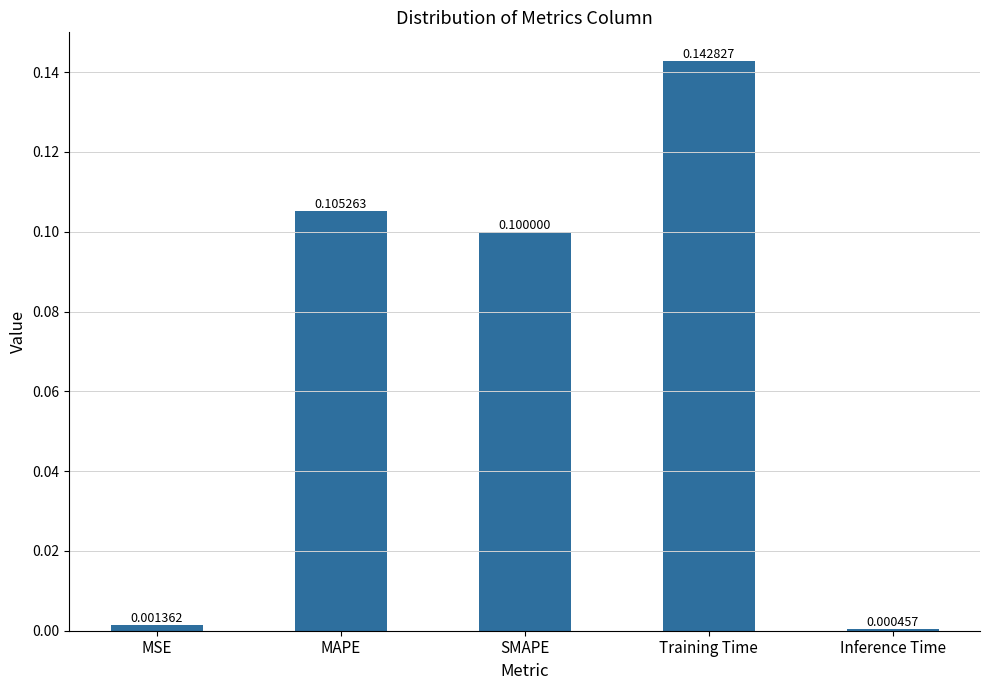

Is it true that the value at MAPE is 0.1?

True